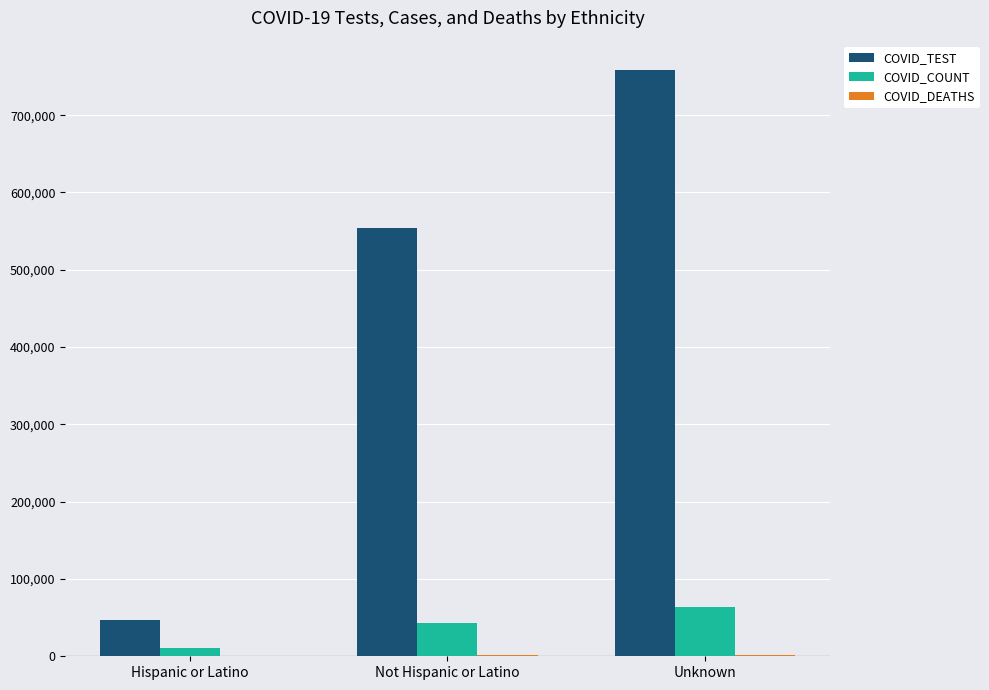

How many groups of bars are there?

3